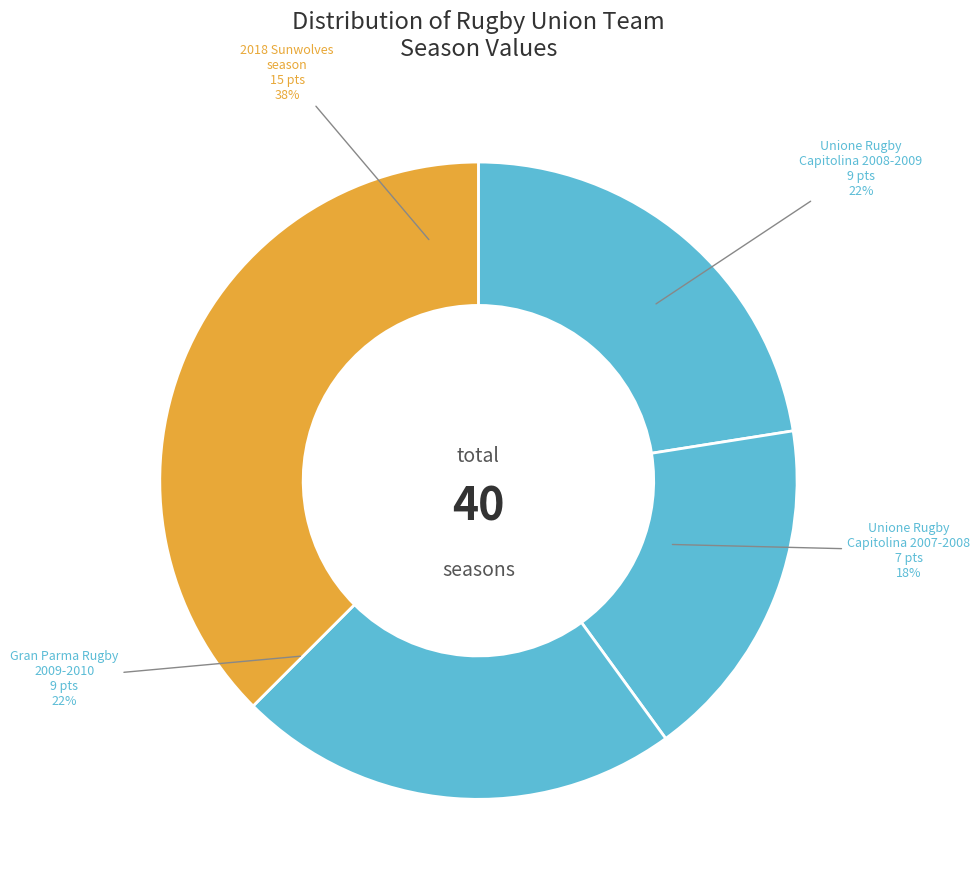

Does any single category account for the majority?

No